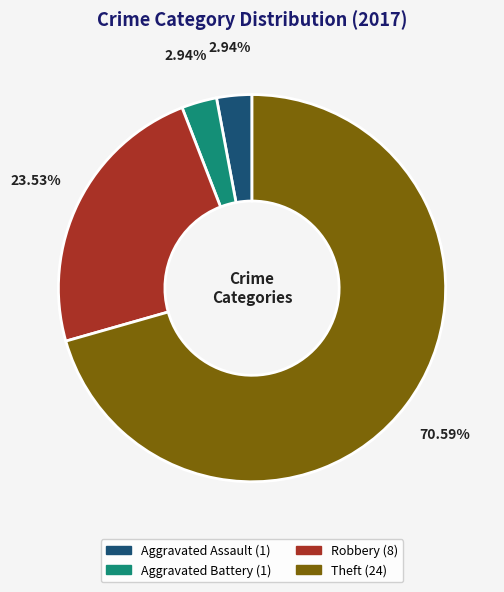

How many slices are in this pie chart?

4